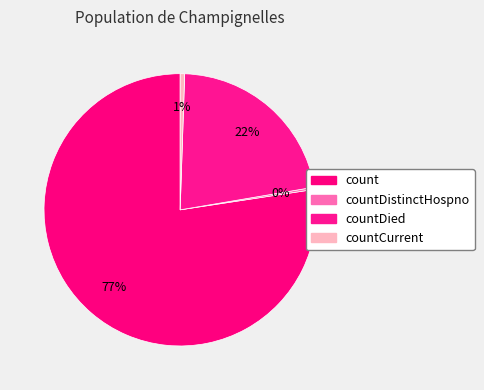

Which category accounts for the majority?

count